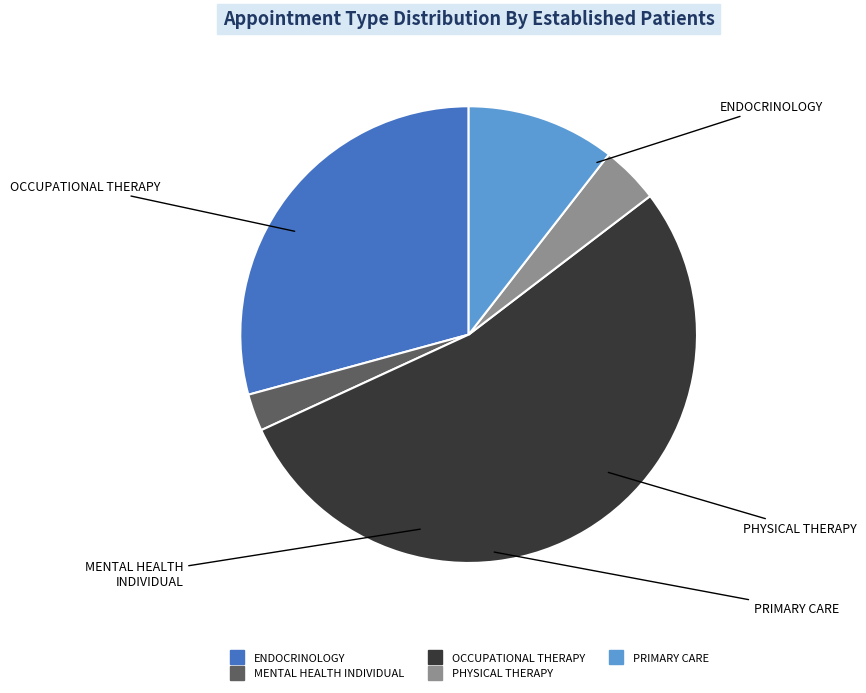

Rank the categories by value from highest to lowest.

OCCUPATIONAL THERAPY, ENDOCRINOLOGY, PRIMARY CARE, PHYSICAL THERAPY, MENTAL HEALTH INDIVIDUAL